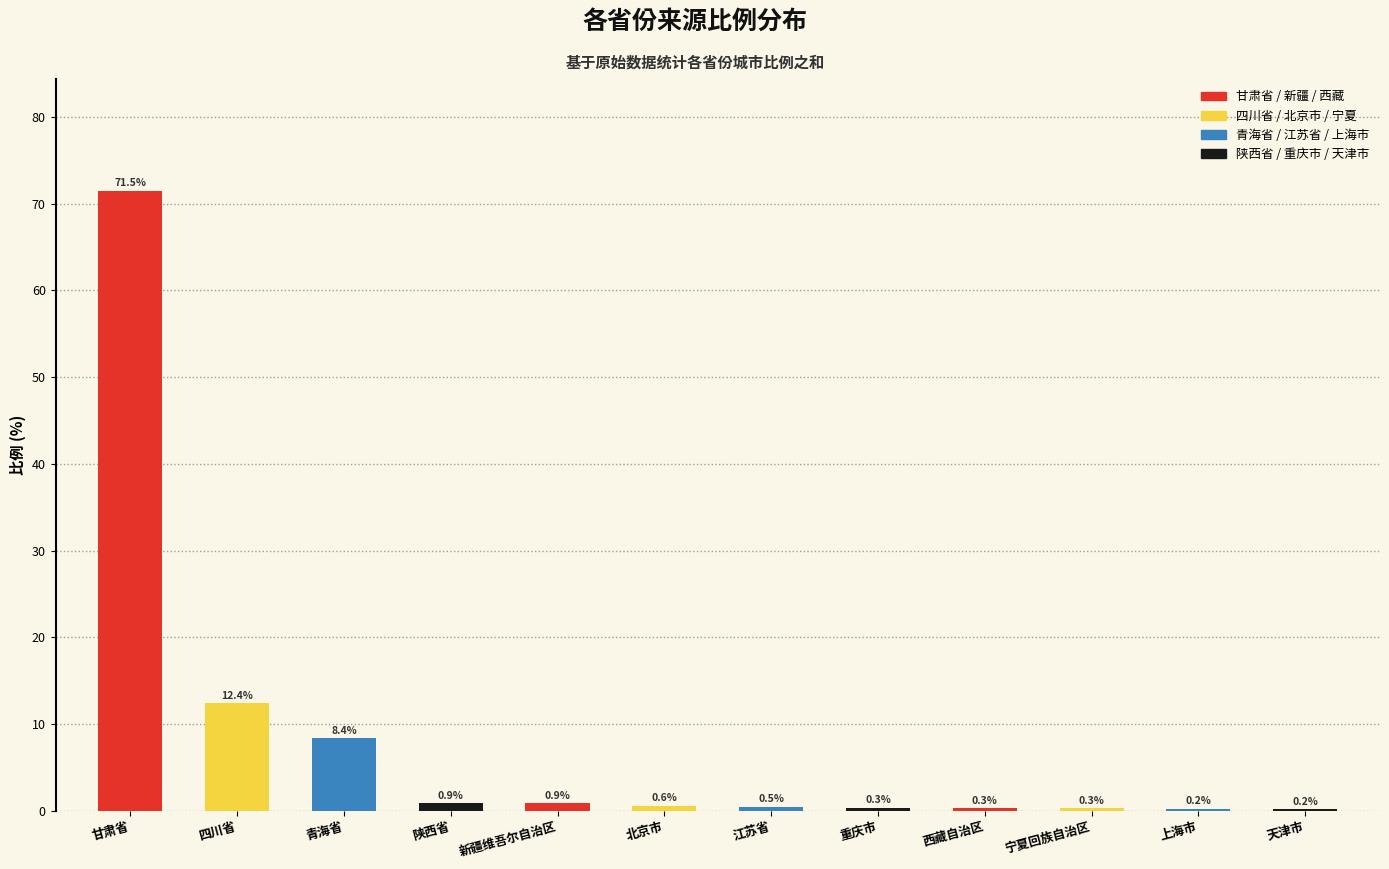

What is the change in value from 新疆维吾尔自治区 to 西藏自治区?

-0.6